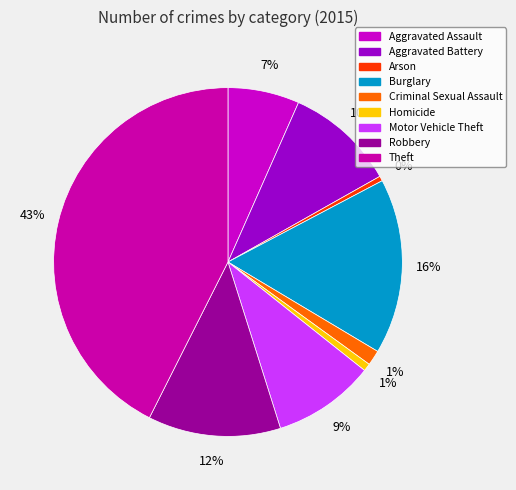

To the nearest percent, what percentage of the pie is Criminal Sexual Assault?

1%